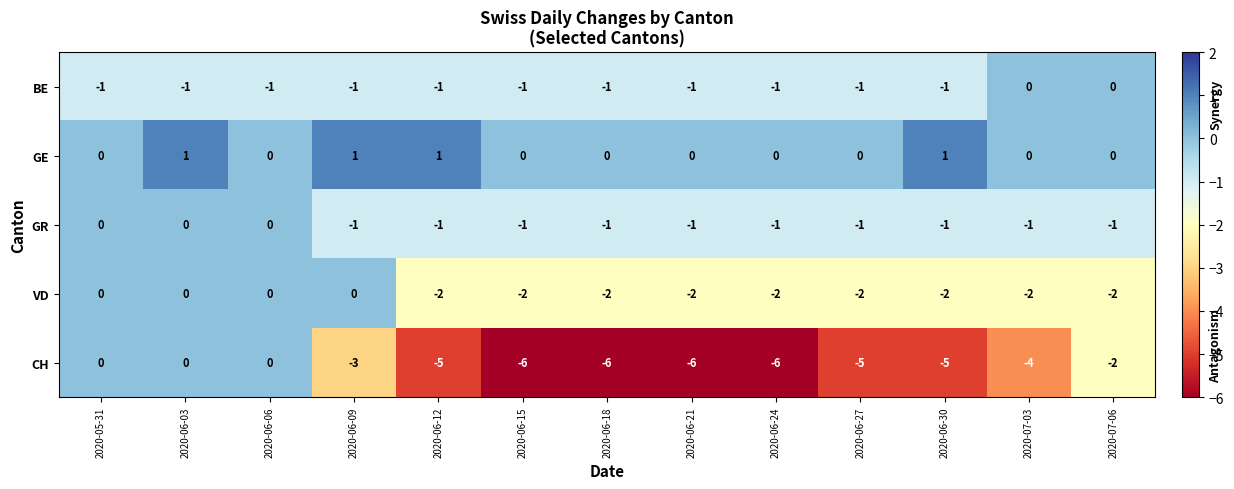

What is the difference between the CH values at 2020-06-06 and 2020-07-03?

4